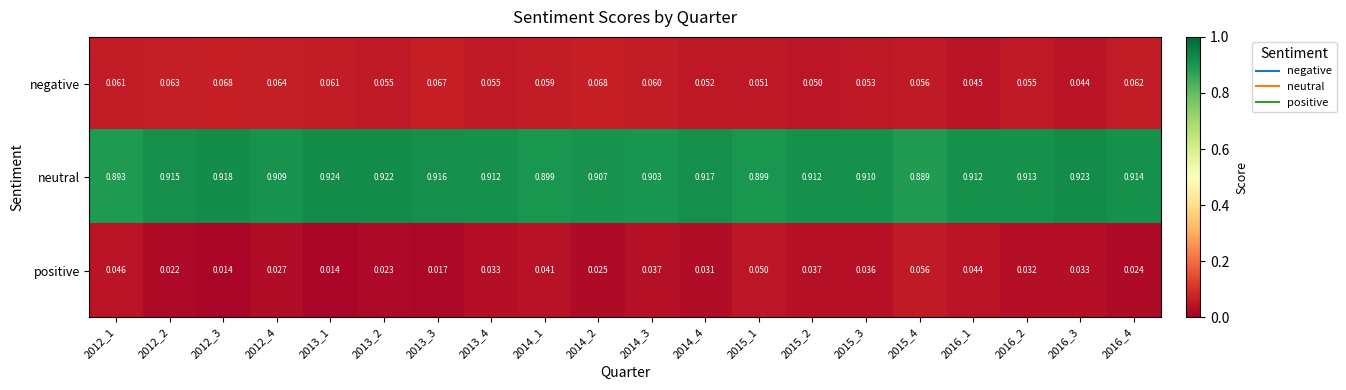

At how many categories does at least one series exceed 0?

20